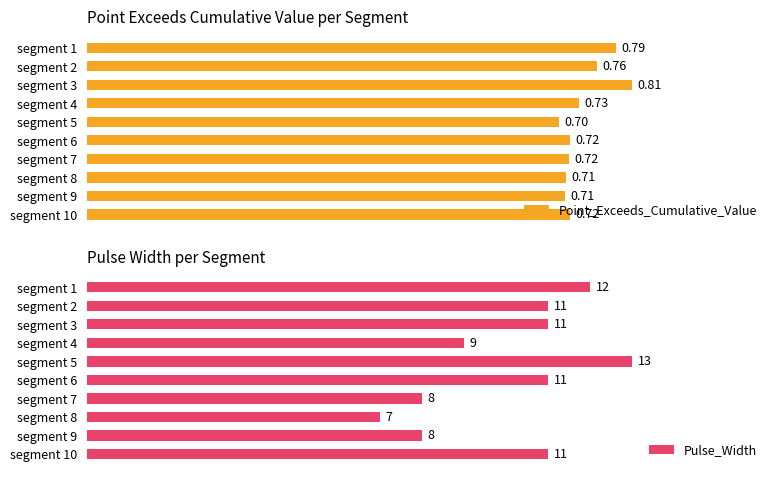

List the series in order of their overall mean, lowest first.

Point_Exceeds_Cumulative_Value, Pulse_Width